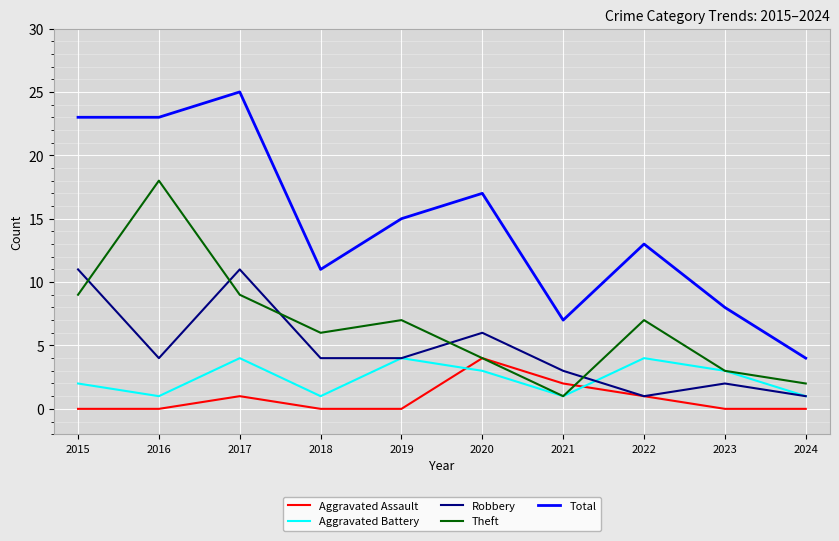

Which series has the widest spread of values?

Total